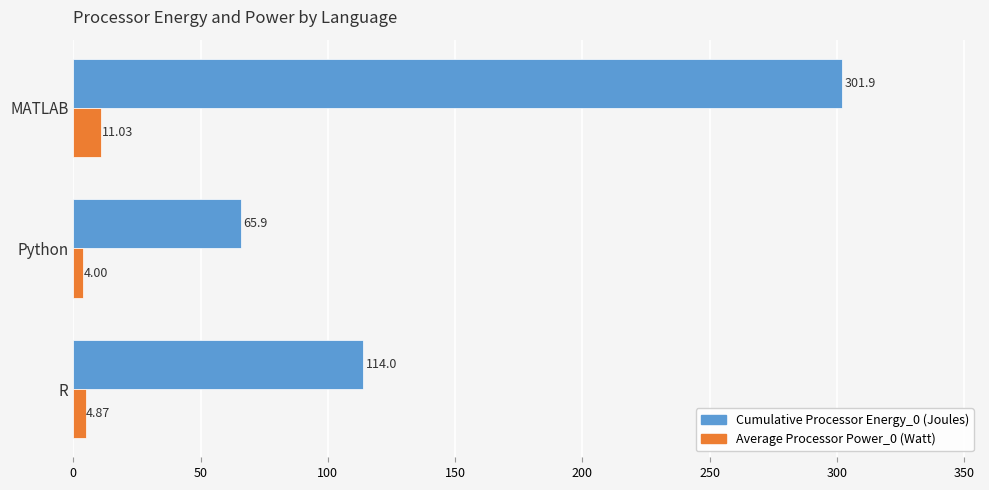

Which label corresponds to the largest value in the chart?

MATLAB